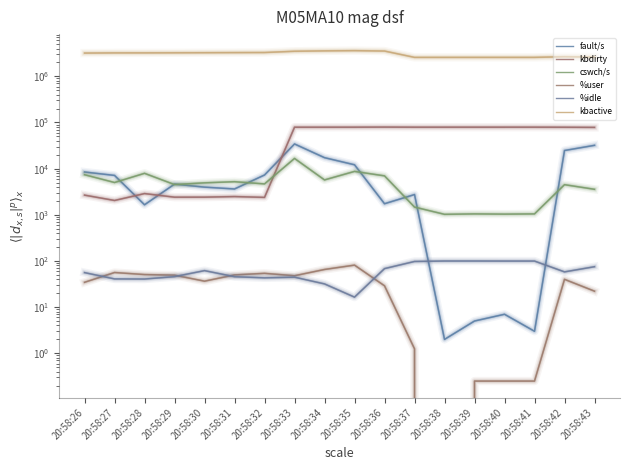

What is the average value of the %user series?

34.4